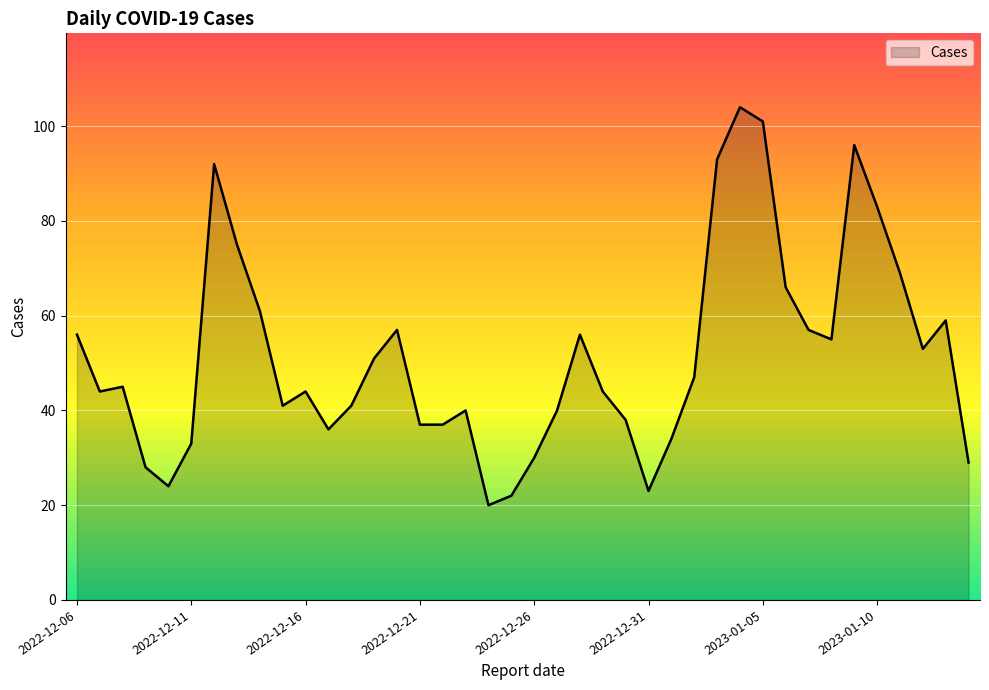

What is the greatest value displayed?

104